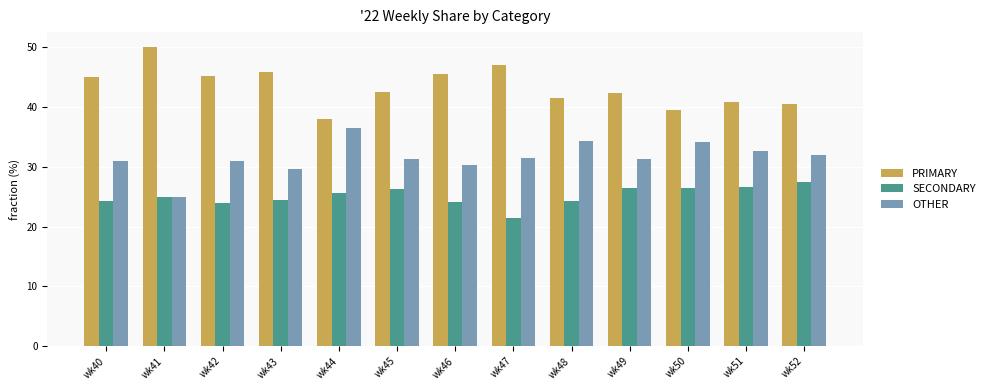

Between wk43 and wk51, which series saw the biggest shift?

PRIMARY